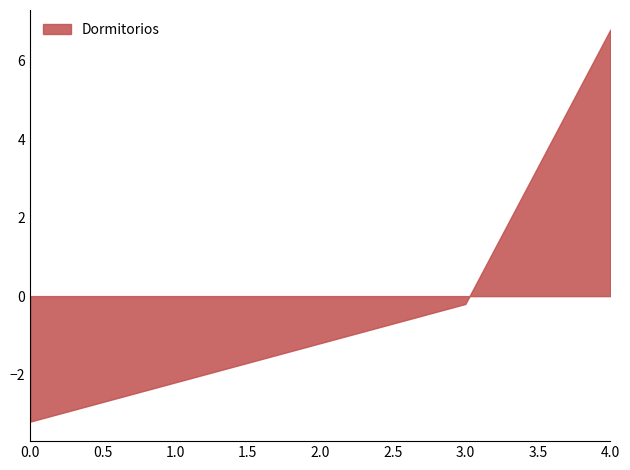

Rank the categories by value from highest to lowest.

4.0, 3.0, 2.0, 1.0, 0.0